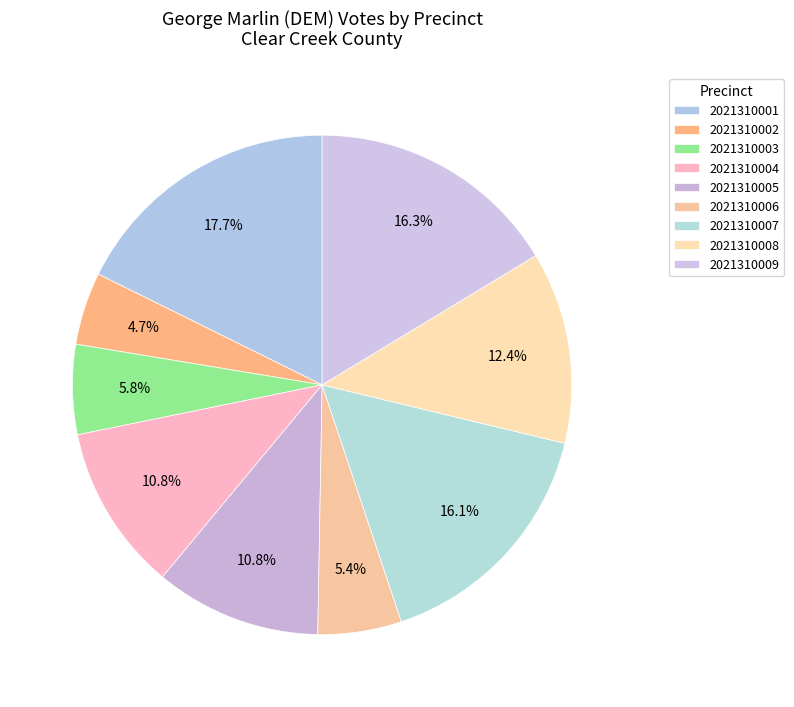

Rank the categories by value from highest to lowest.

2021310001, 2021310009, 2021310007, 2021310008, 2021310004, 2021310005, 2021310003, 2021310006, 2021310002